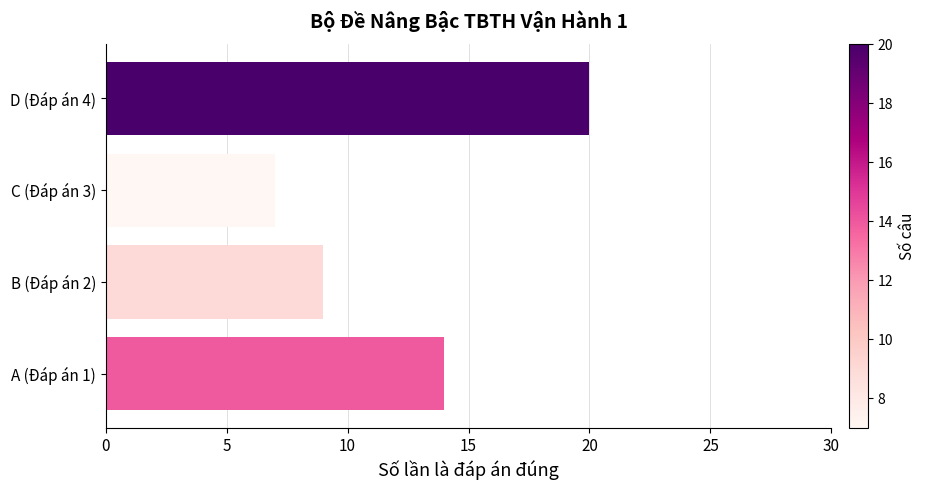

Count the values in the range 9 to 20.

3